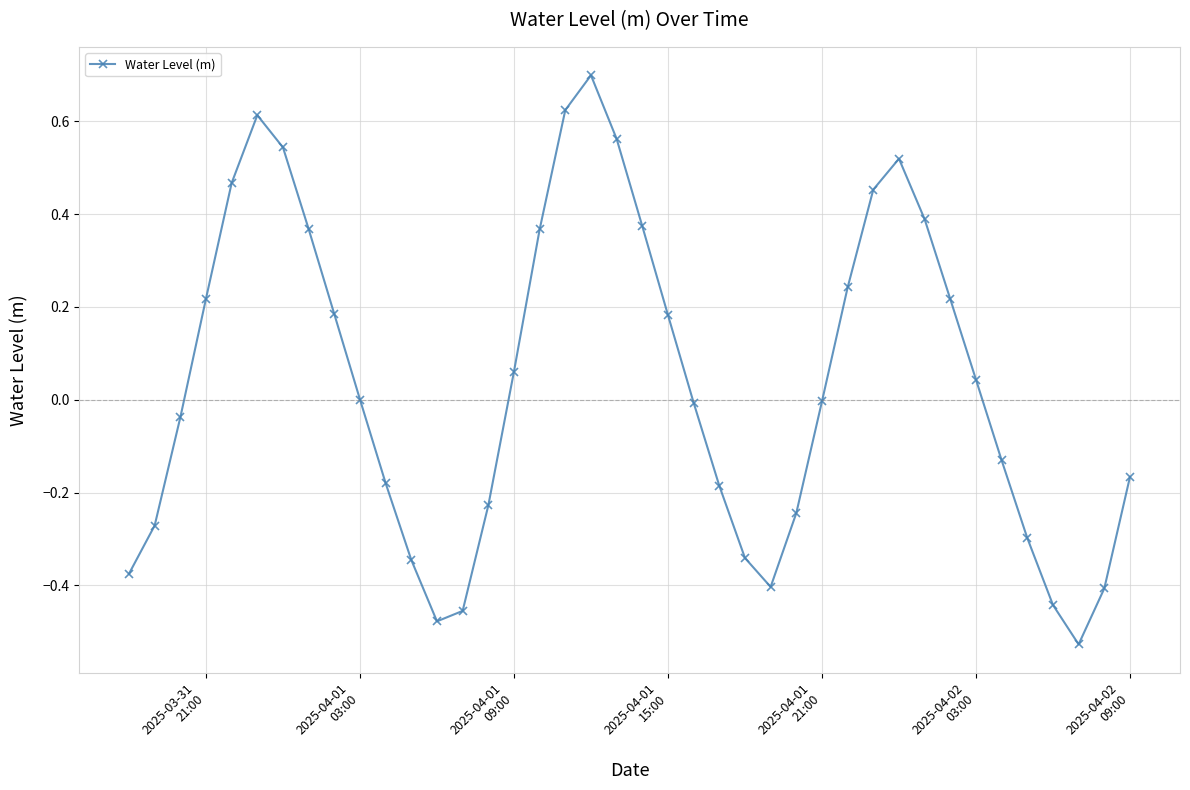

What is the maximum value shown in the chart?

0.7